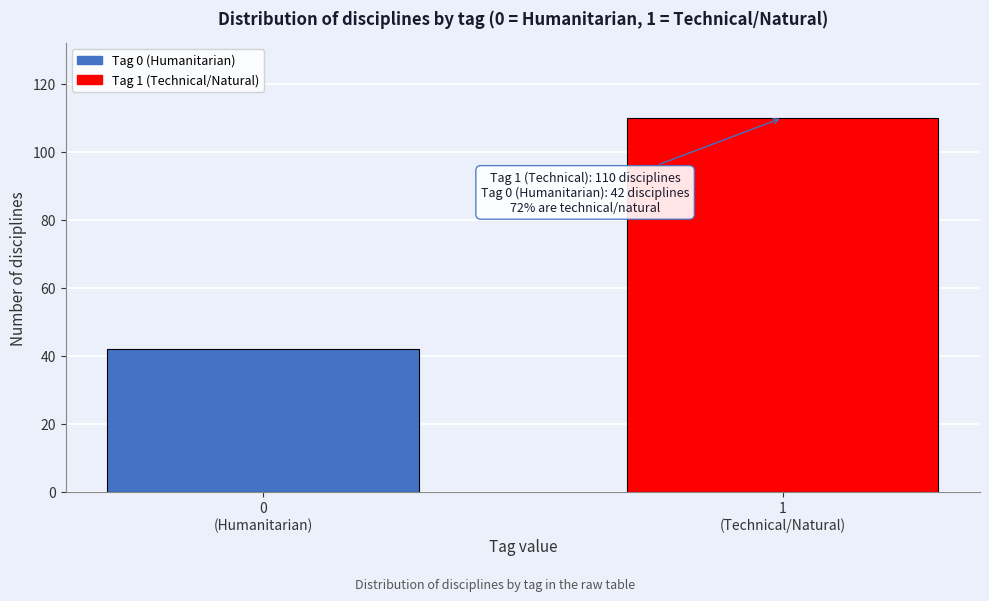

Reading left to right, what are all the values shown in this chart?

42	110